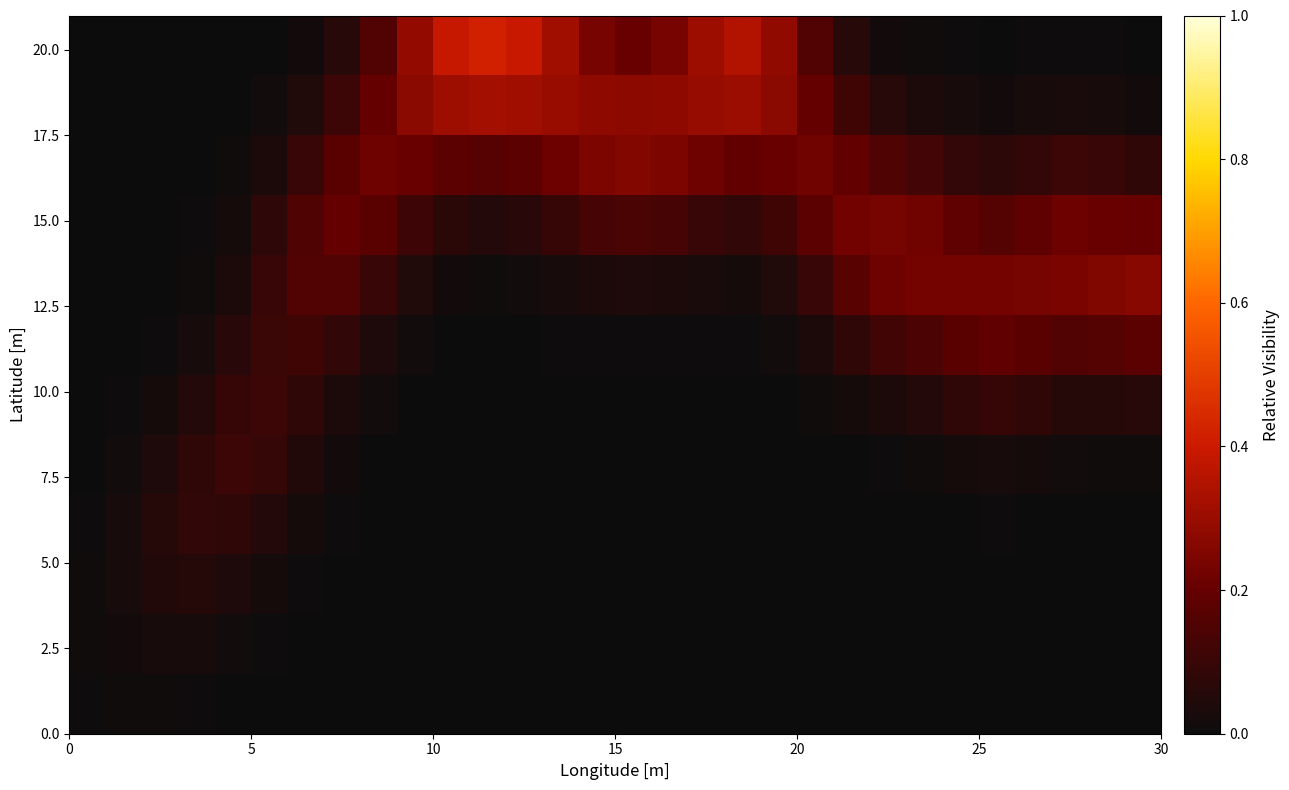

Reading left to right, what are all the values shown in this chart?

row_0: 0.0	0.0	0.0	0.0	0.0	0.0	0.0	0.0	0.0	0.0	0.0	0.0	0.0	0.0	0.0	0.0	0.0	0.0	0.0	0.0	0.0	0.0	0.0	0.0	0.0	0.0	0.0	0.0	0.0	0.0
row_1: 0.0	0.0	0.0	0.0	0.0	0.0	0.0	0.0	0.0	0.0	0.0	0.0	0.0	0.0	0.0	0.0	0.0	0.0	0.0	0.0	0.0	0.0	0.0	0.0	0.0	0.0	0.0	0.0	0.0	0.0
row_2: 0.0	0.0	0.0	0.1	0.0	0.0	0.0	0.0	0.0	0.0	0.0	0.0	0.0	0.0	0.0	0.0	0.0	0.0	0.0	0.0	0.0	0.0	0.0	0.0	0.0	0.0	0.0	0.0	0.0	0.0
row_3: 0.0	0.0	0.1	0.1	0.1	0.1	0.0	0.0	0.0	0.0	0.0	0.0	0.0	0.0	0.0	0.0	0.0	0.0	0.0	0.0	0.0	0.0	0.0	0.0	0.0	0.0	0.0	0.0	0.0	0.0
row_4: 0.0	0.0	0.0	0.1	0.1	0.1	0.1	0.0	0.0	0.0	0.0	0.0	0.0	0.0	0.0	0.0	0.0	0.0	0.0	0.0	0.0	0.0	0.0	0.0	0.0	0.0	0.0	0.0	0.0	0.0
row_5: 0.0	0.0	0.0	0.1	0.1	0.1	0.1	0.0	0.0	0.0	0.0	0.0	0.0	0.0	0.0	0.0	0.0	0.0	0.0	0.0	0.0	0.0	0.0	0.1	0.1	0.1	0.1	0.1	0.1	0.1
row_6: 0.0	0.0	0.0	0.0	0.1	0.1	0.1	0.1	0.0	0.0	0.0	0.0	0.0	0.0	0.0	0.0	0.0	0.0	0.0	0.0	0.0	0.1	0.1	0.1	0.2	0.2	0.2	0.2	0.2	0.2
row_7: 0.0	0.0	0.0	0.0	0.0	0.1	0.2	0.2	0.1	0.0	0.0	0.0	0.0	0.0	0.0	0.0	0.0	0.0	0.0	0.0	0.1	0.2	0.2	0.2	0.2	0.2	0.2	0.2	0.3	0.3
row_8: 0.0	0.0	0.0	0.0	0.0	0.1	0.2	0.2	0.2	0.1	0.1	0.1	0.1	0.1	0.1	0.1	0.1	0.1	0.1	0.1	0.2	0.2	0.2	0.2	0.2	0.2	0.2	0.2	0.2	0.2
row_9: 0.0	0.0	0.0	0.0	0.0	0.0	0.1	0.2	0.2	0.2	0.2	0.2	0.2	0.2	0.2	0.3	0.2	0.2	0.2	0.2	0.2	0.2	0.2	0.1	0.1	0.1	0.1	0.1	0.1	0.1
row_10: 0.0	0.0	0.0	0.0	0.0	0.0	0.0	0.1	0.2	0.3	0.3	0.3	0.3	0.3	0.3	0.3	0.3	0.3	0.3	0.3	0.2	0.1	0.1	0.0	0.0	0.0	0.0	0.0	0.0	0.0
row_11: 0.0	0.0	0.0	0.0	0.0	0.0	0.0	0.1	0.2	0.3	0.4	0.4	0.4	0.3	0.2	0.2	0.2	0.3	0.4	0.3	0.2	0.1	0.0	0.0	0.0	0.0	0.0	0.0	0.0	0.0